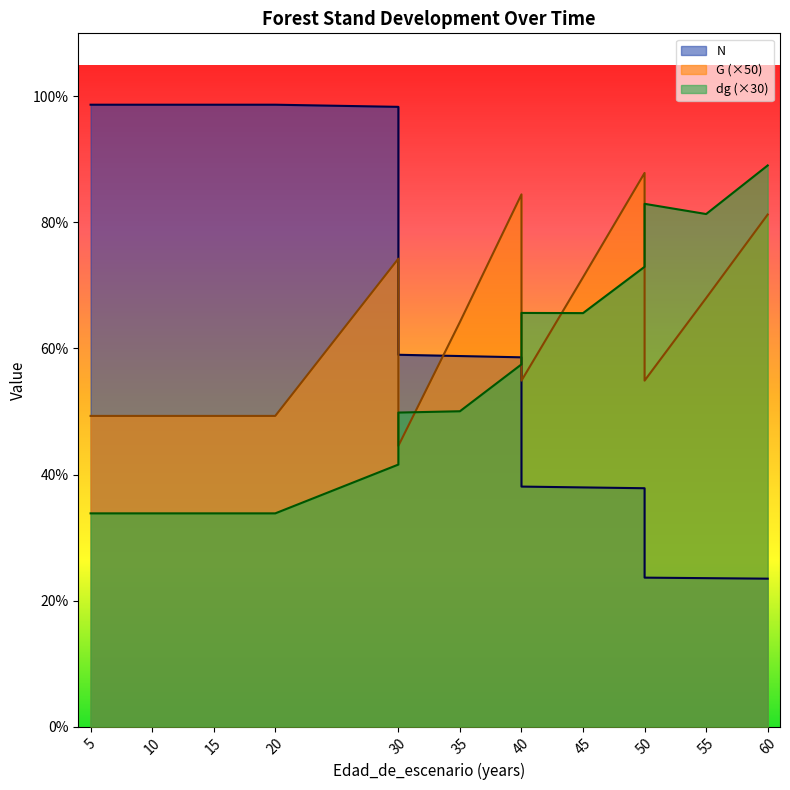

What is the difference between the maximum and minimum values in the dg series?

552.0